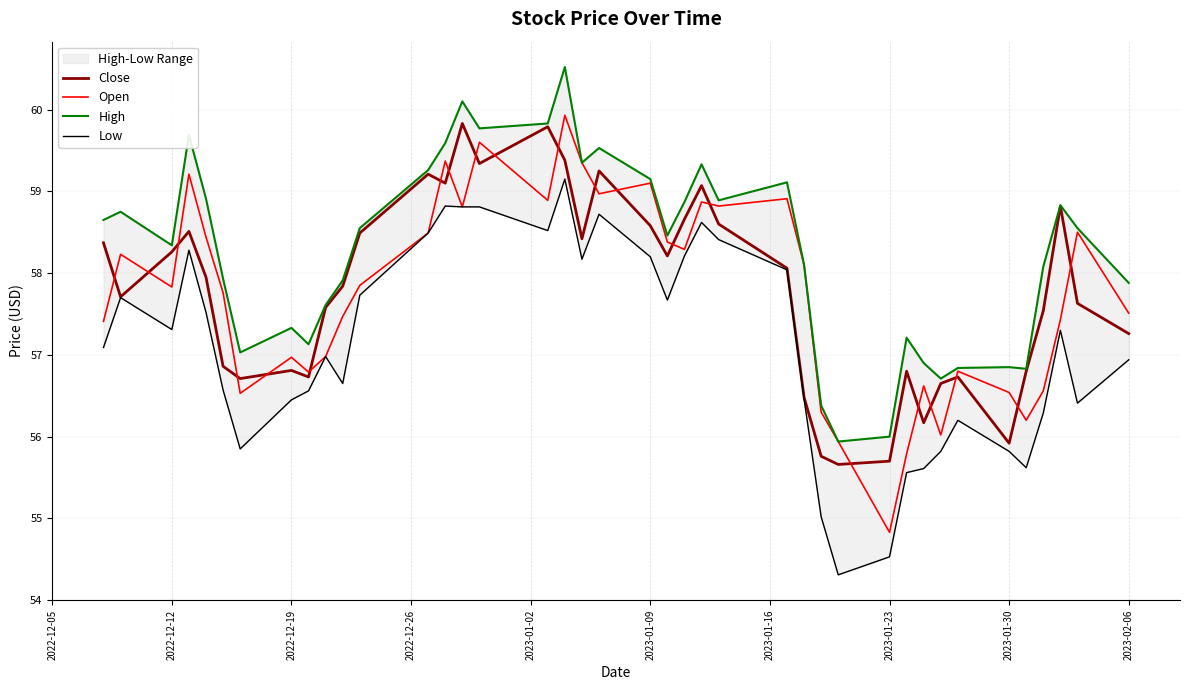

What is the highest value of the Close series?

59.8